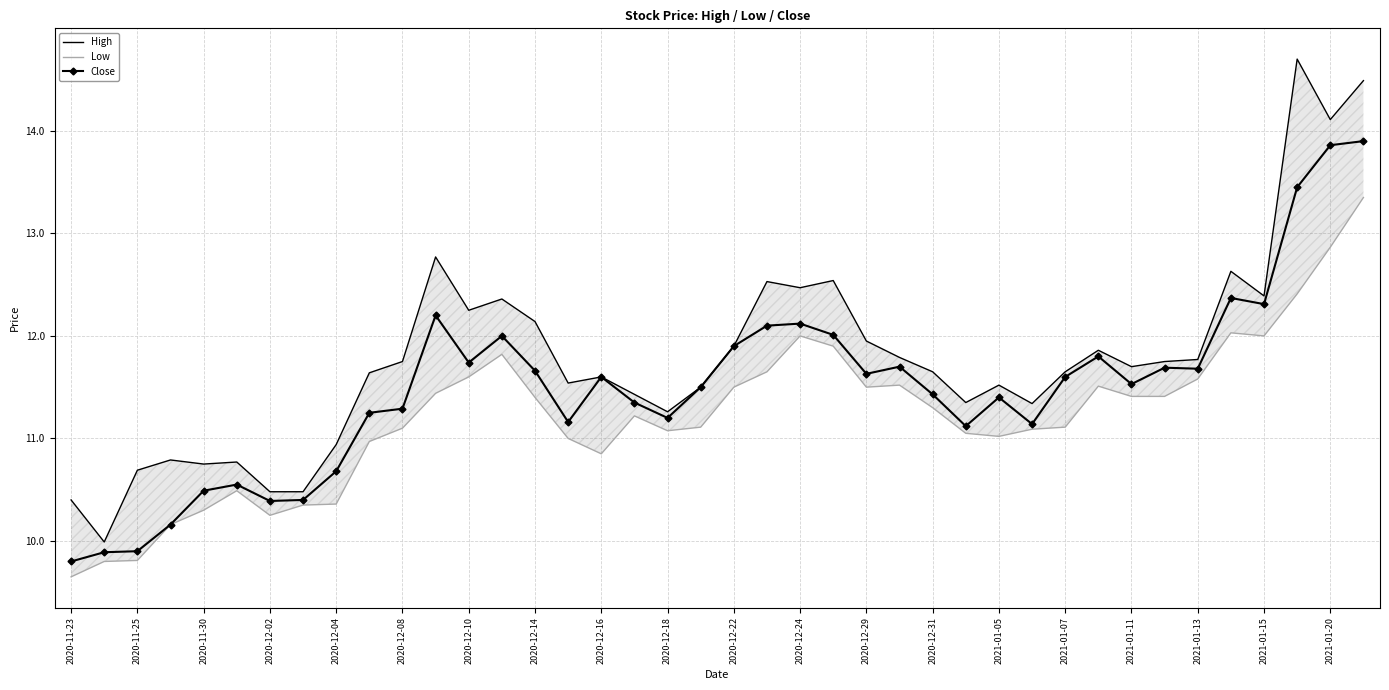

Which series has the largest range (max minus min)?

High